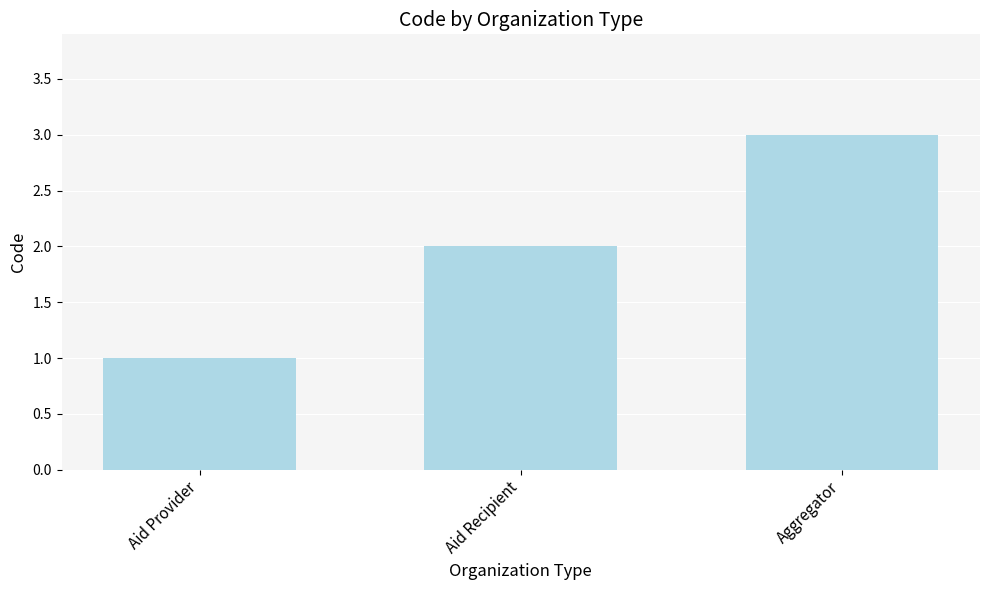

List the labels in order of value, largest first.

Aggregator, Aid Recipient, Aid Provider